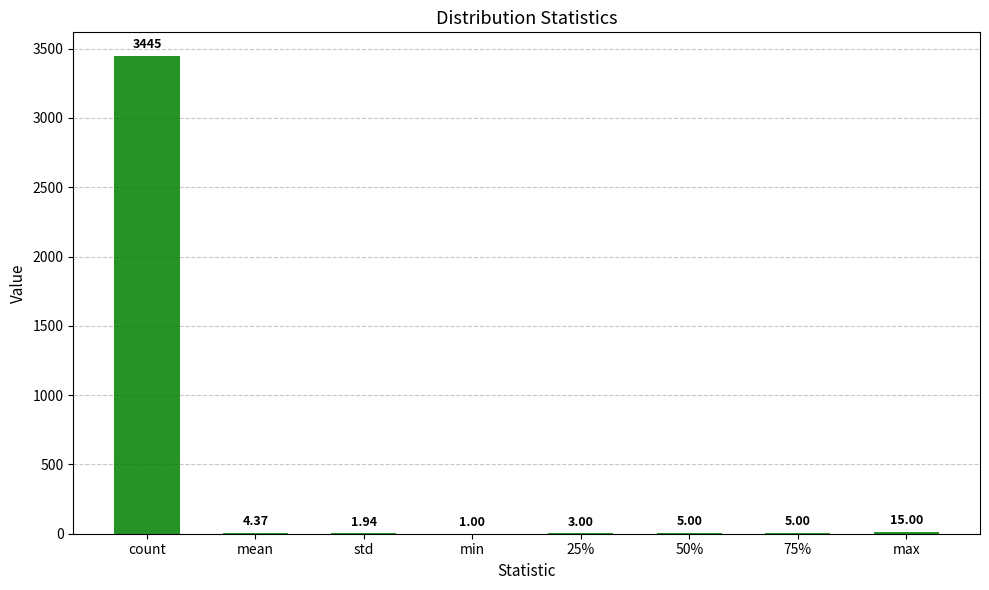

What is the sum of the values at min and 25%?

4.0